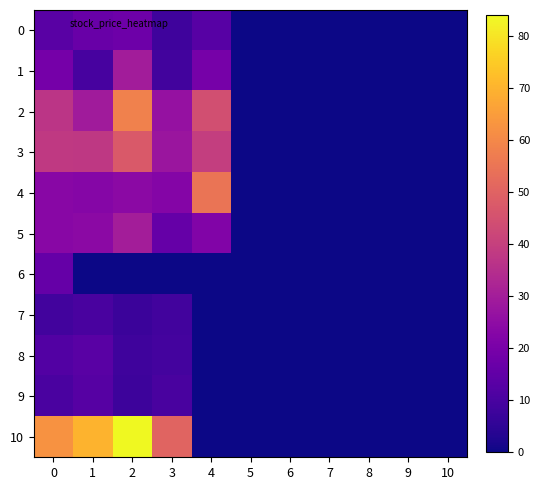

What is the difference between the highest and lowest values at 1?

69.9